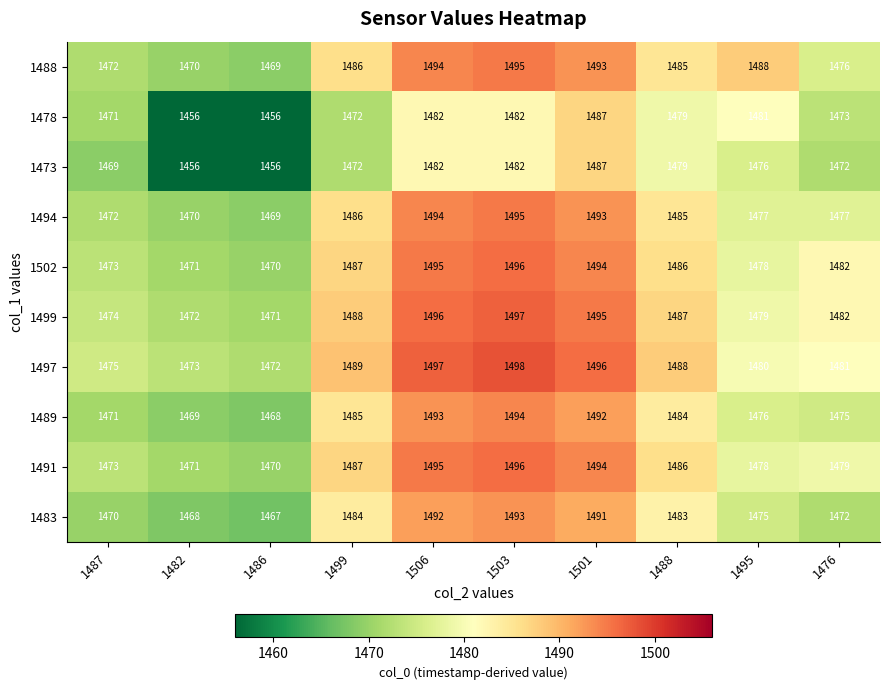

Rank the categories by 1502 value from lowest to highest.

1486, 1482, 1487, 1495, 1476, 1488, 1499, 1501, 1506, 1503